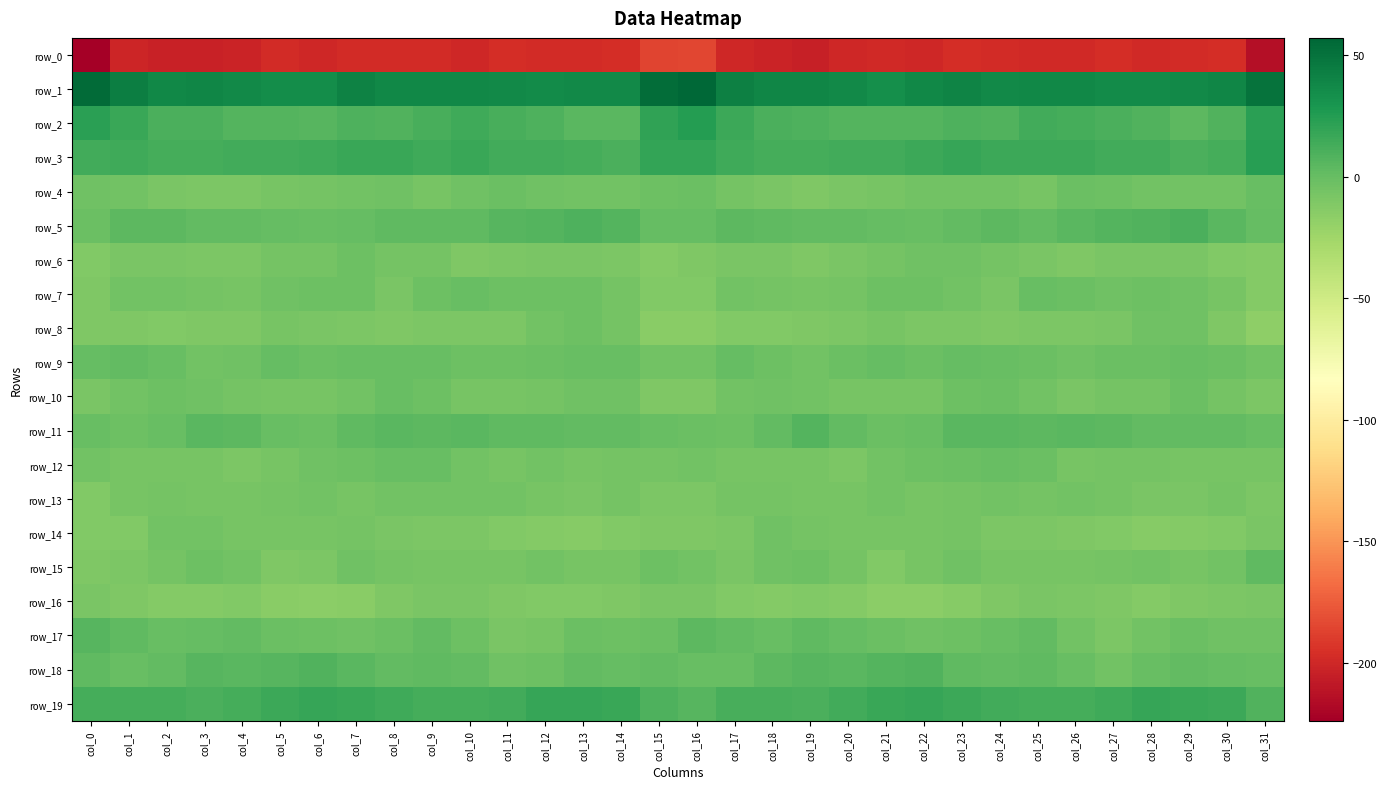

The value of row_16 at col_6 is -24.8. True or false?

False